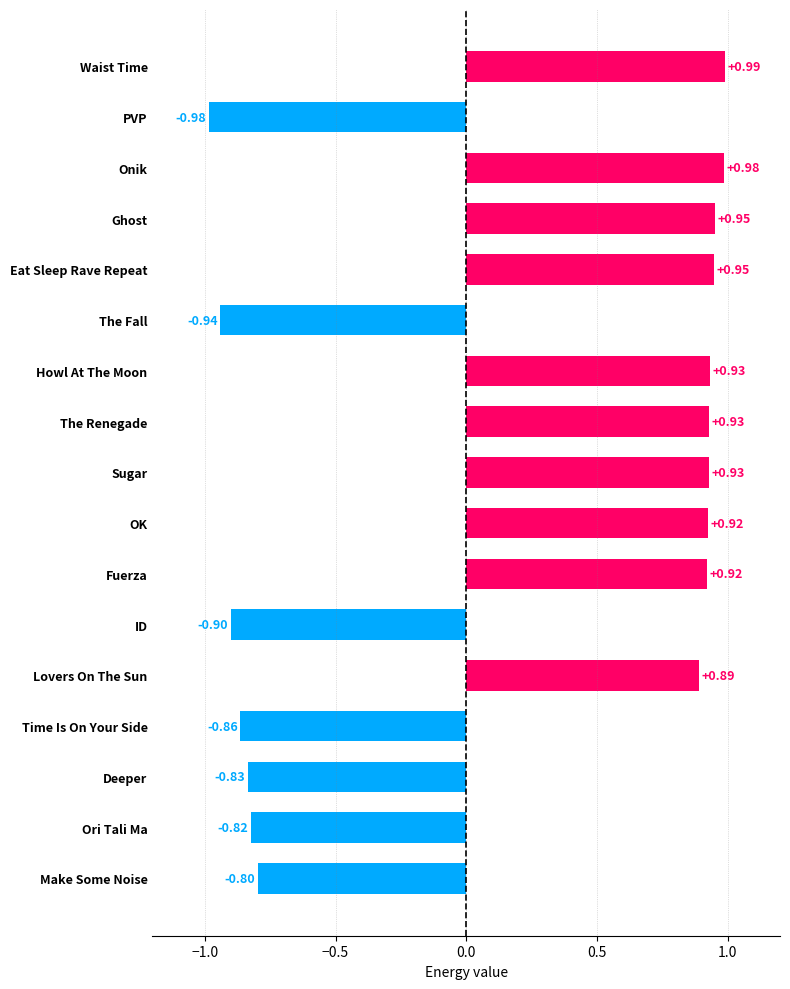

At which category does the chart reach its minimum across all series?

PVP